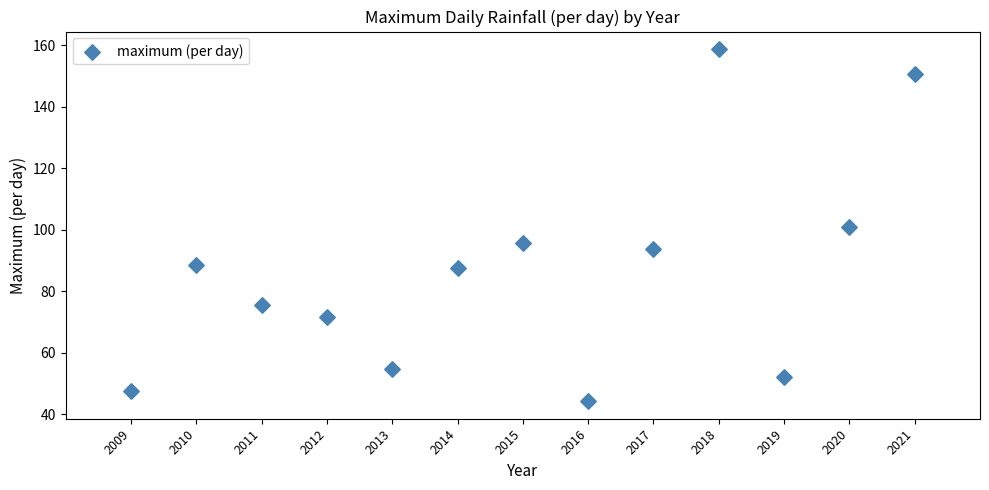

What is the range of X values (max minus min)?

12.0